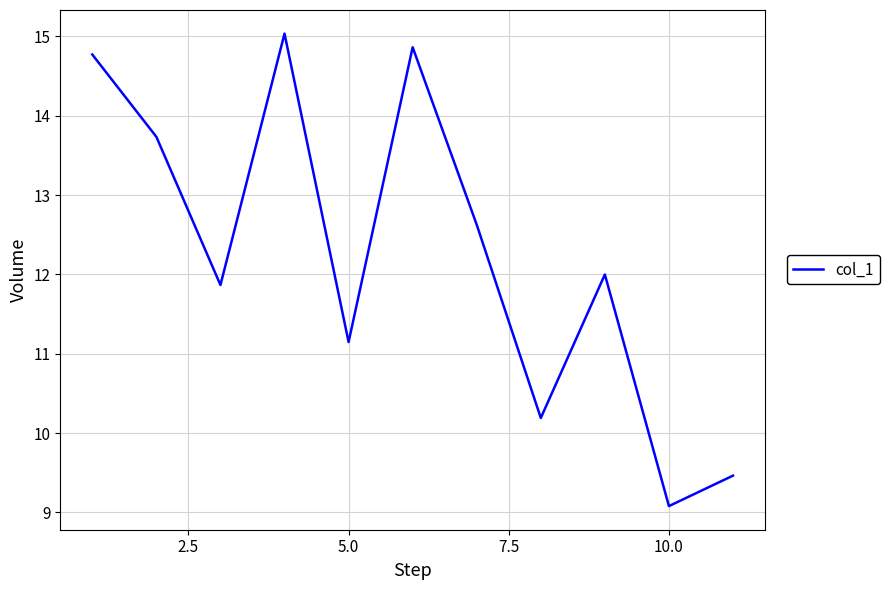

Reading right to left, extract all data points from this chart.

9.5	9.1	12.0	10.2	12.6	14.9	11.1	15.0	11.9	13.7	14.8